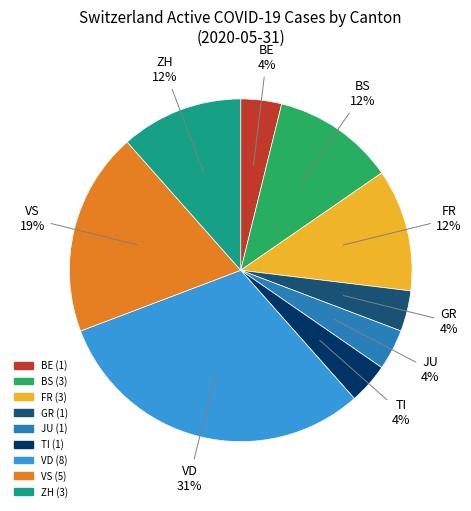

Count the number of slices in the pie.

9